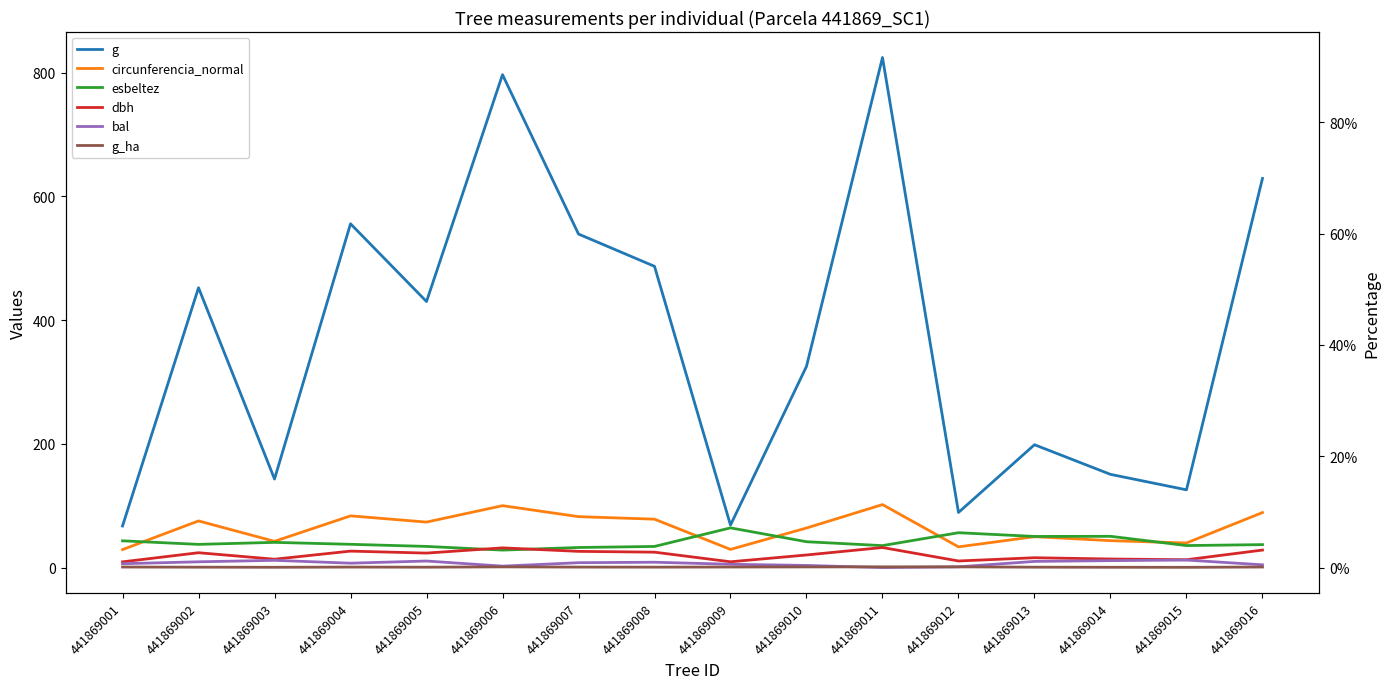

What value does the bal series have at 441869009?

5.3